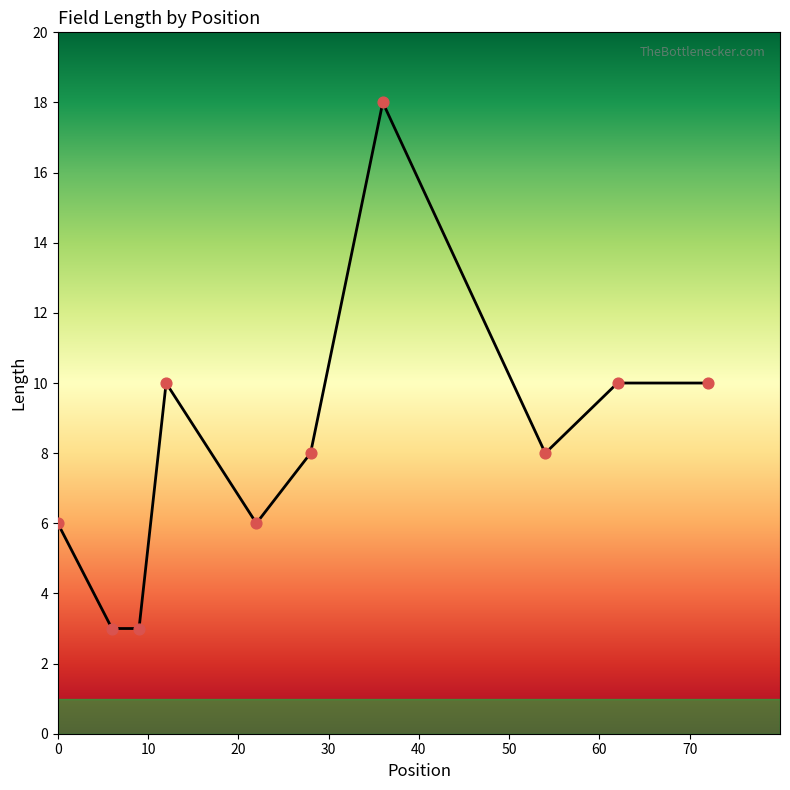

What is the maximum value shown in the chart?

18